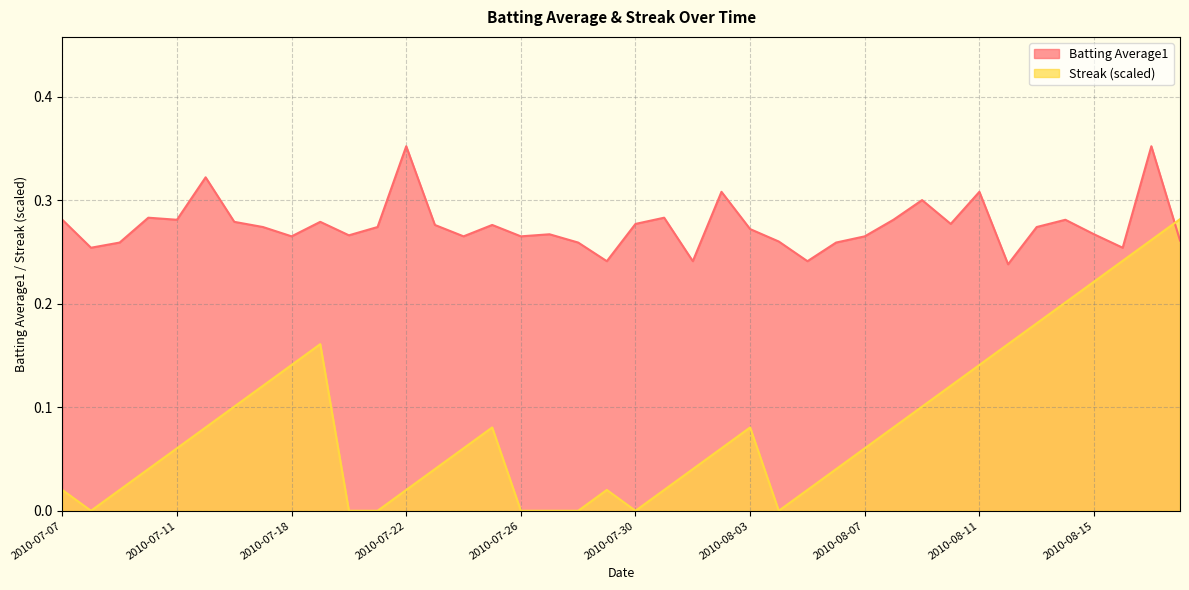

Between 2010-08-08 and 2010-08-10, which is larger?

2010-08-08